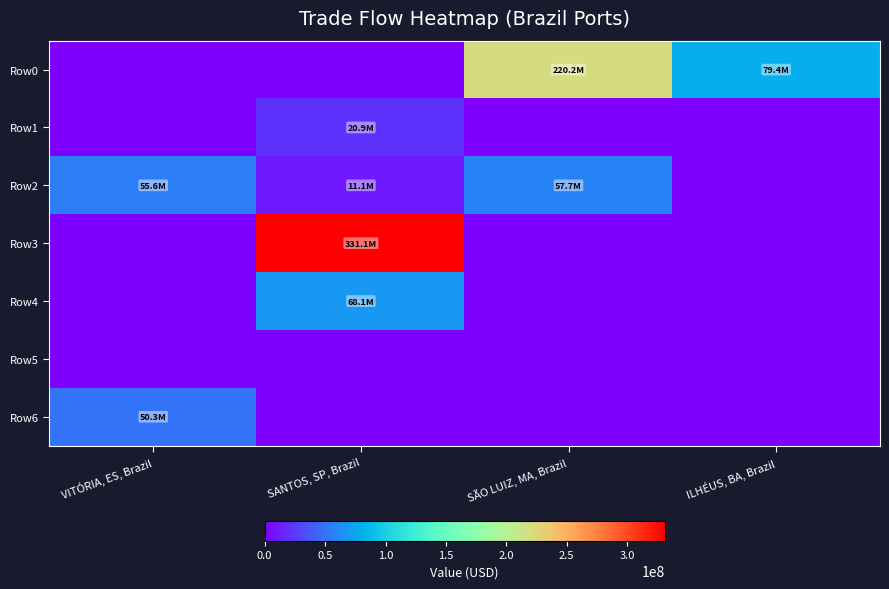

Reading right to left, extract all data points from this chart.

Row0: ILHÉUS, BA, Brazil=79402480.9	SÃO LUIZ, MA, Brazil=220211044.3	SANTOS, SP, Brazil=0.0	VITÓRIA, ES, Brazil=0.0
Row1: ILHÉUS, BA, Brazil=0.0	SÃO LUIZ, MA, Brazil=0.0	SANTOS, SP, Brazil=20860856.0	VITÓRIA, ES, Brazil=0.0
Row2: ILHÉUS, BA, Brazil=0.0	SÃO LUIZ, MA, Brazil=57697638.9	SANTOS, SP, Brazil=11118413.7	VITÓRIA, ES, Brazil=55581167.5
Row3: ILHÉUS, BA, Brazil=0.0	SÃO LUIZ, MA, Brazil=0.0	SANTOS, SP, Brazil=331052714.1	VITÓRIA, ES, Brazil=0.0
Row4: ILHÉUS, BA, Brazil=0.0	SÃO LUIZ, MA, Brazil=0.0	SANTOS, SP, Brazil=68059047.7	VITÓRIA, ES, Brazil=0.0
Row5: ILHÉUS, BA, Brazil=0.0	SÃO LUIZ, MA, Brazil=0.0	SANTOS, SP, Brazil=0.0	VITÓRIA, ES, Brazil=0.0
Row6: ILHÉUS, BA, Brazil=0.0	SÃO LUIZ, MA, Brazil=0.0	SANTOS, SP, Brazil=0.0	VITÓRIA, ES, Brazil=50288237.9